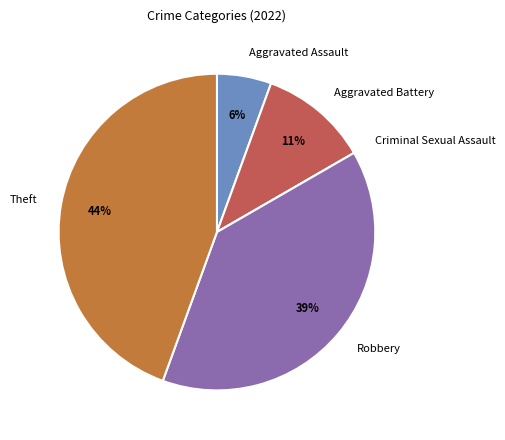

Is the sum of Robbery and Theft greater than half?

Yes